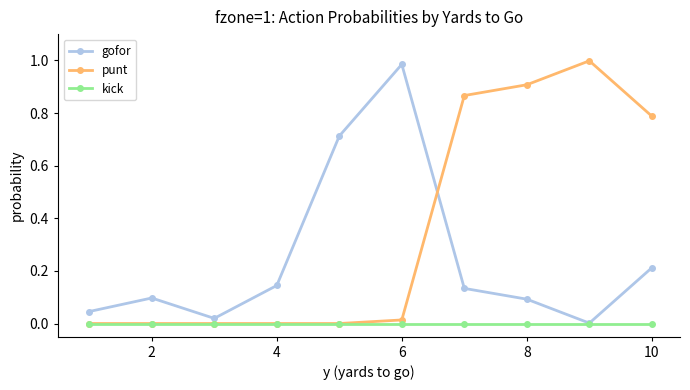

True or false: punt has more than 0 interior local peaks.

True